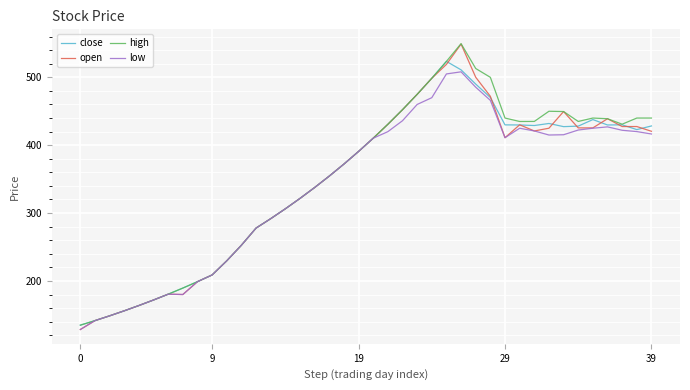

What are all the series names shown in the legend?

close, open, high, low